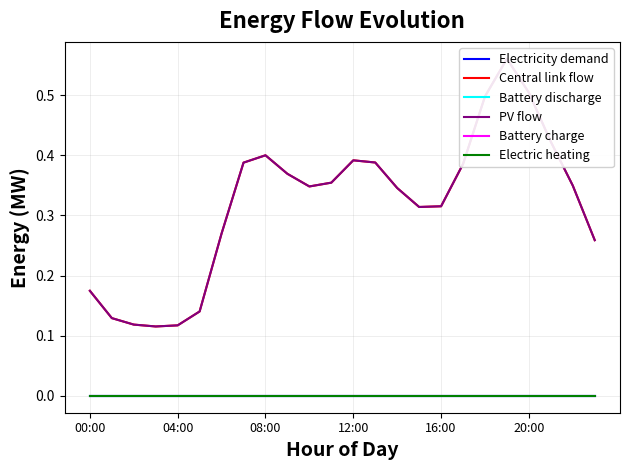

True or false: Electricity demand and Electric heating intersect in this chart.

False